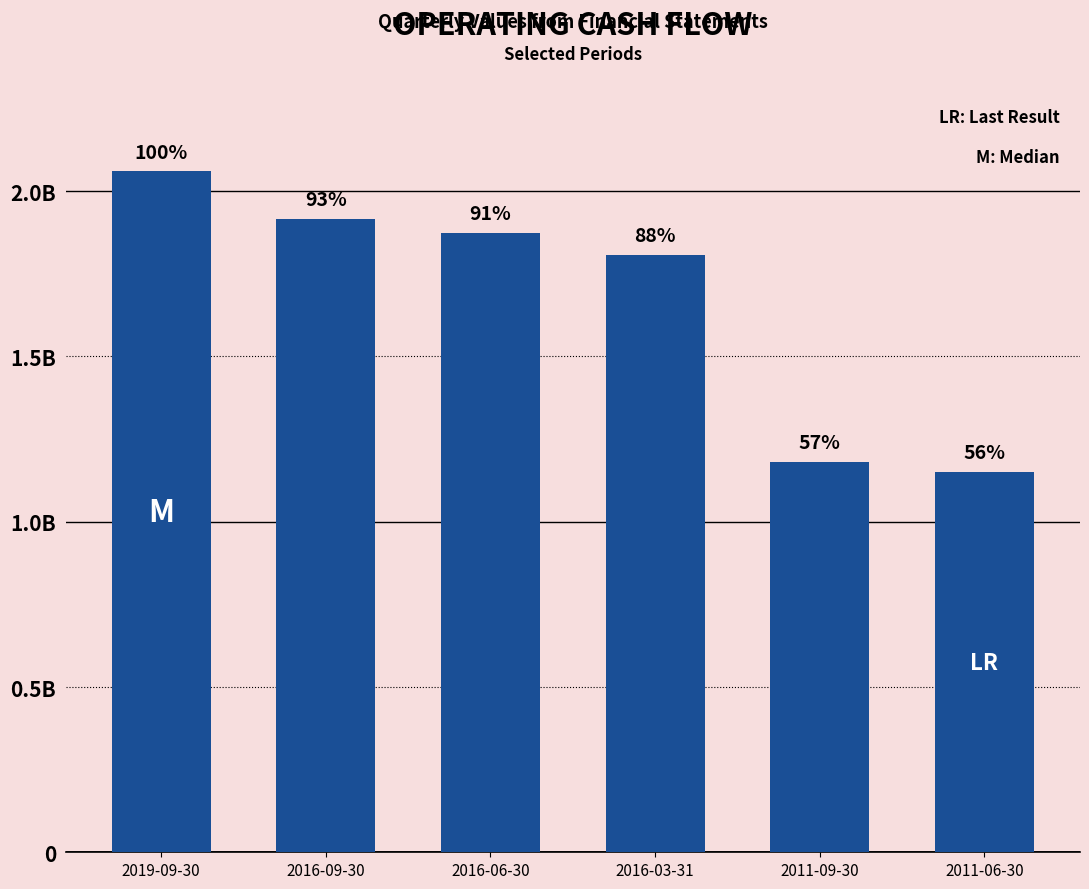

Where is the data nearest to the value 1604941000?

2016-03-31